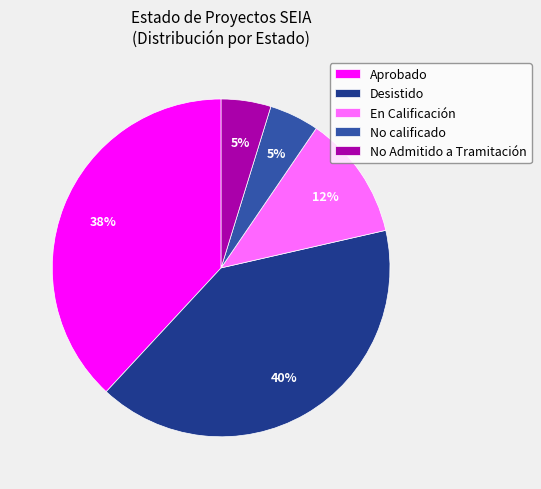

Which category has the biggest portion of the pie?

Desistido